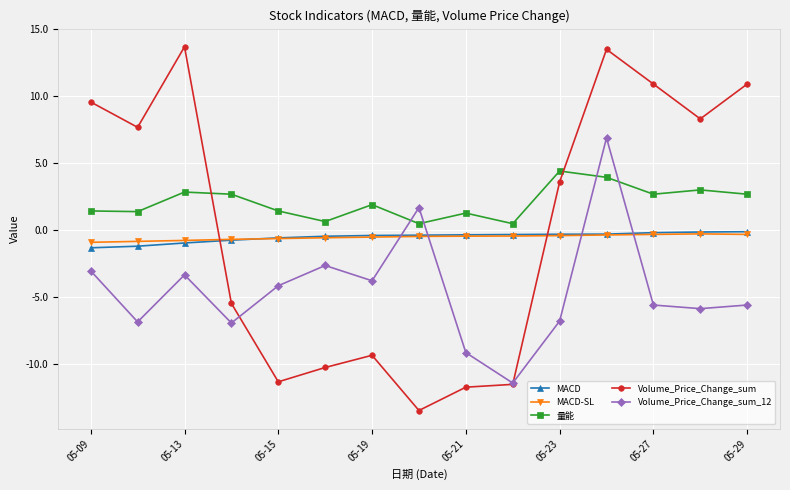

Does the chart have visible grid lines?

Yes